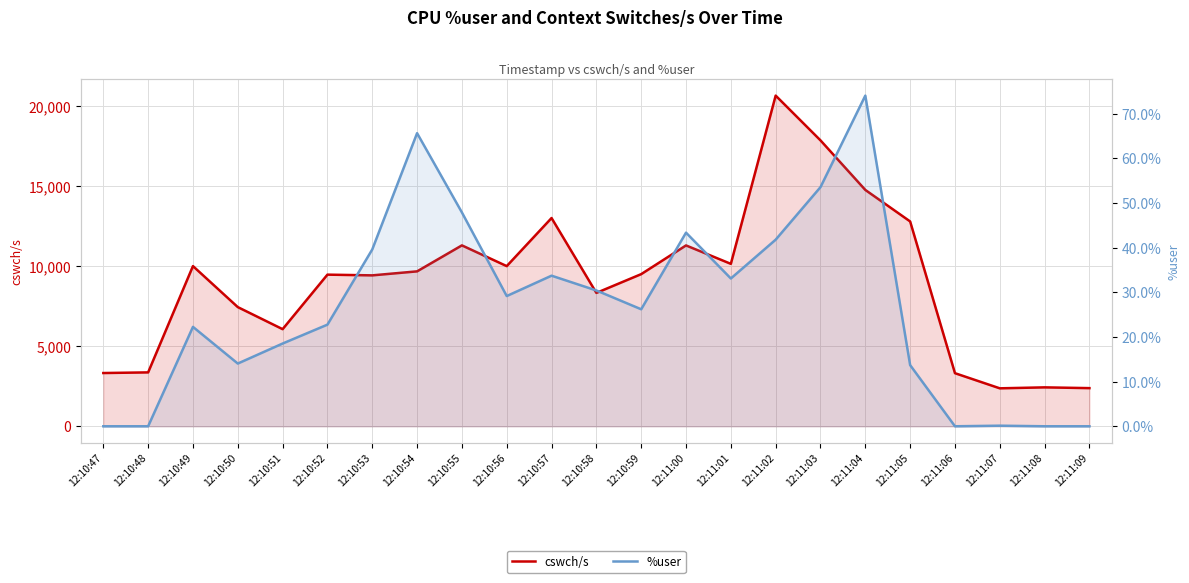

Which series has the widest spread of values?

cswch/s